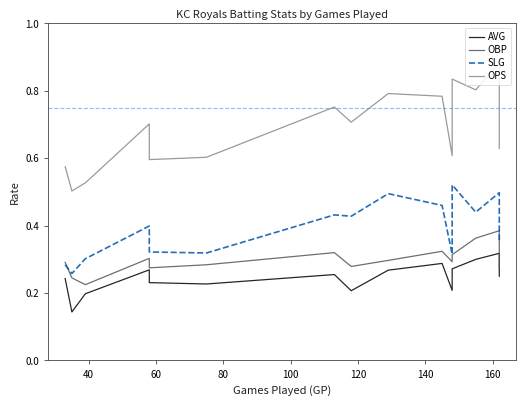

What is the average value of the OPS series?

0.7